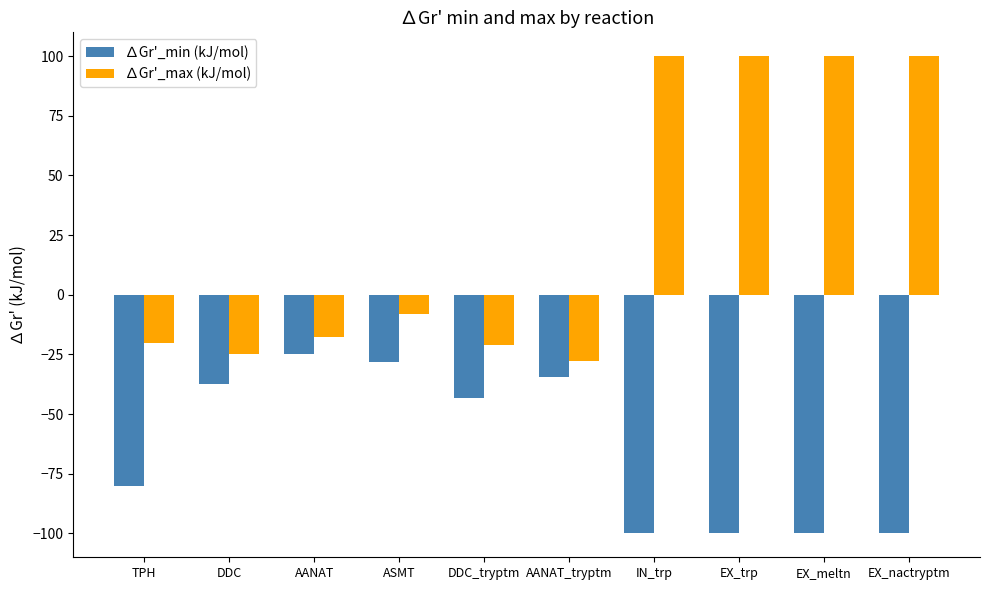

Is the value of ∆Gr'_min (kJ/mol) at EX_meltn greater than the value of ∆Gr'_max (kJ/mol) at AANAT?

No